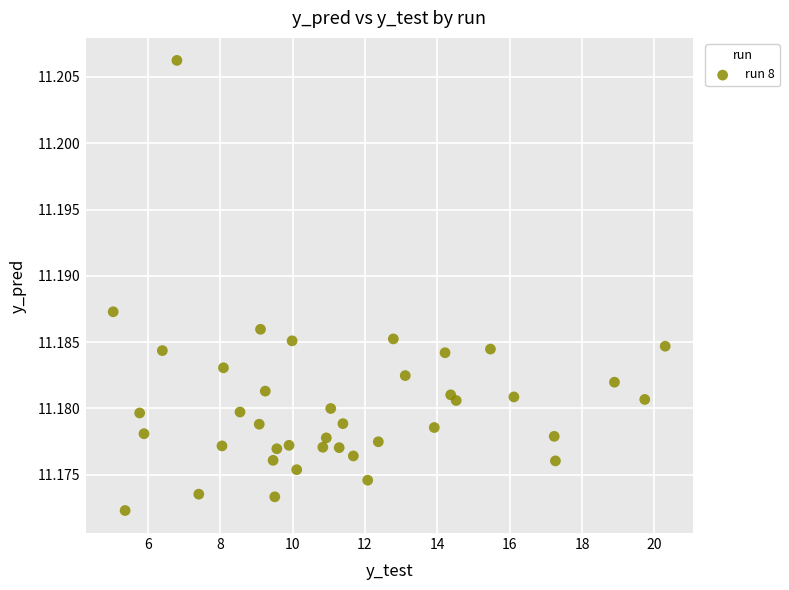

What is the range of X values (max minus min)?

15.3